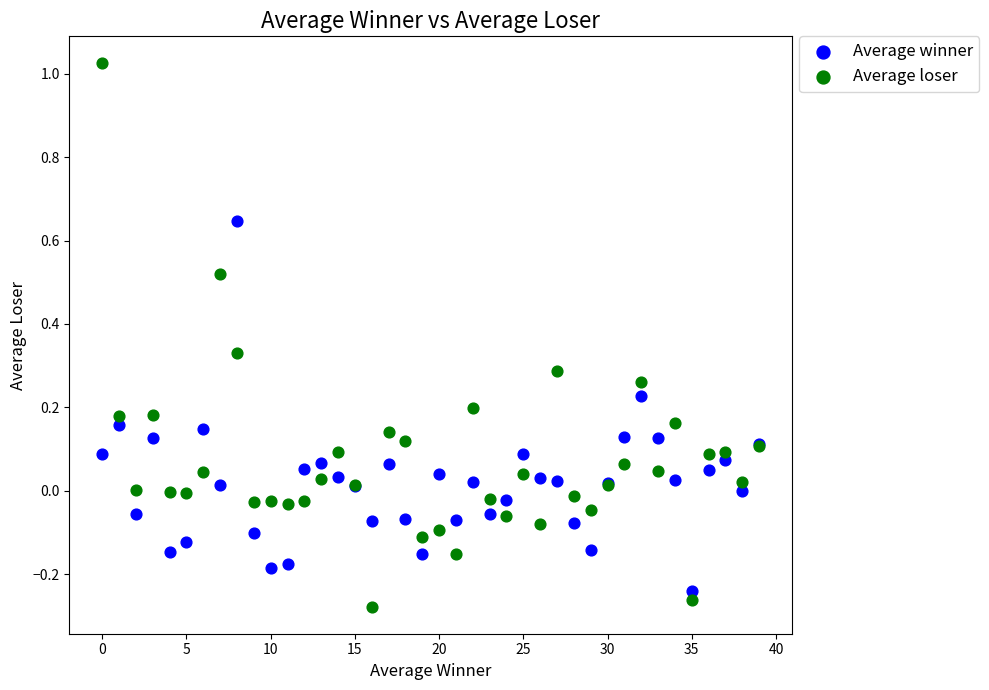

Which series has the largest Y range (max minus min)?

Average loser